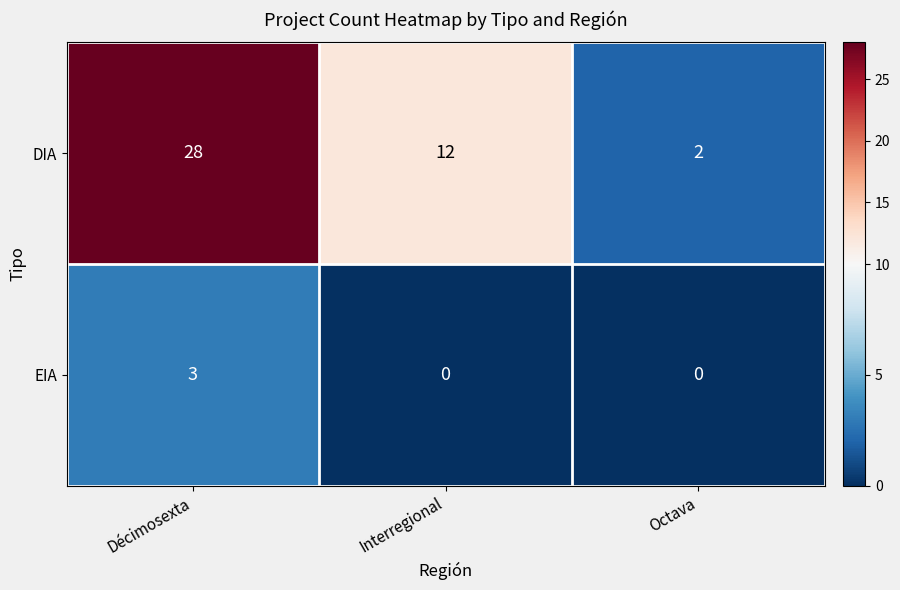

Which series changed the most between Décimosexta and Octava?

DIA